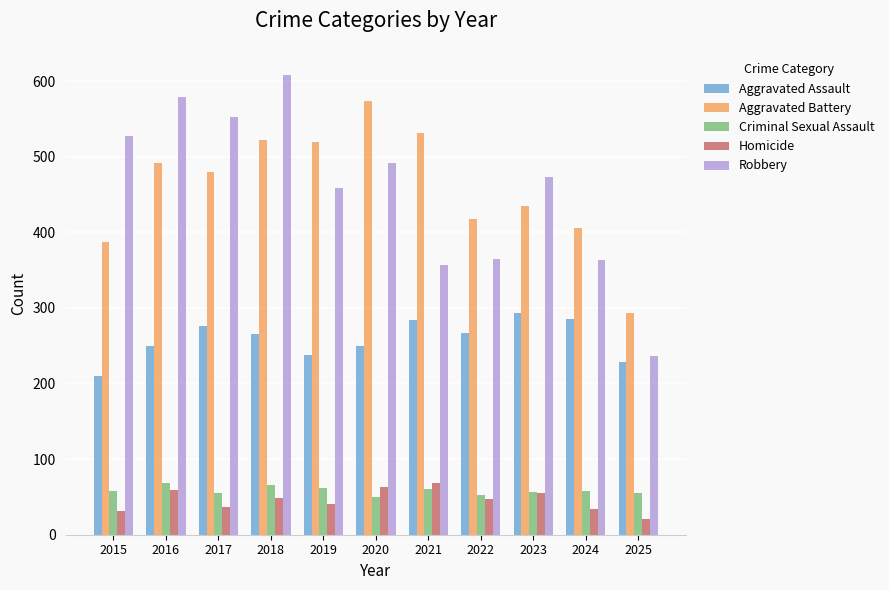

Is the value of Homicide at 2022 greater than the value of Aggravated Assault at 2015?

No